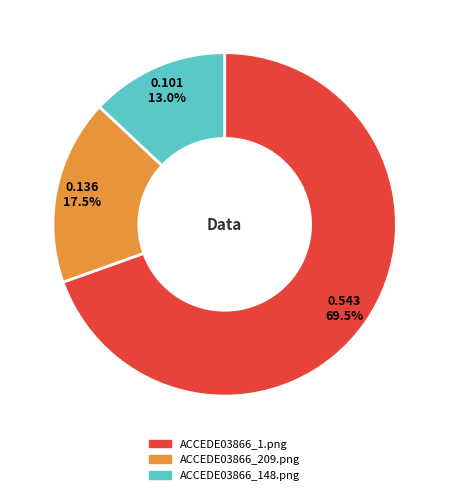

Rank the categories by value from lowest to highest.

ACCEDE03866_148.png, ACCEDE03866_209.png, ACCEDE03866_1.png